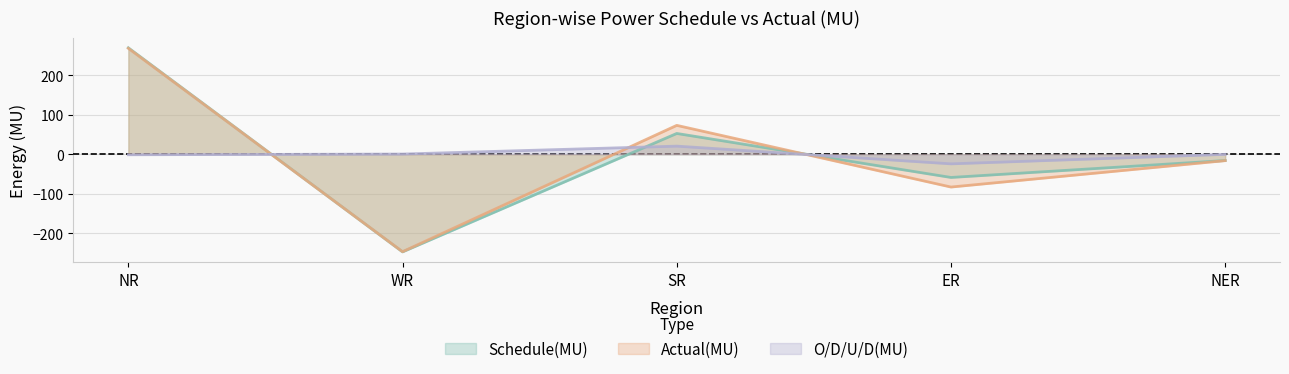

How many interior local valleys does the Schedule(MU) series have?

2